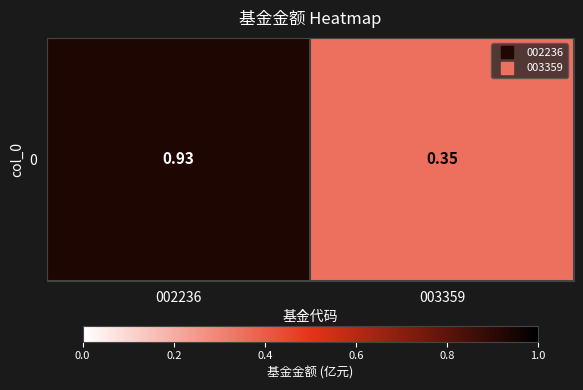

What is the minimum value shown in the chart?

0.3